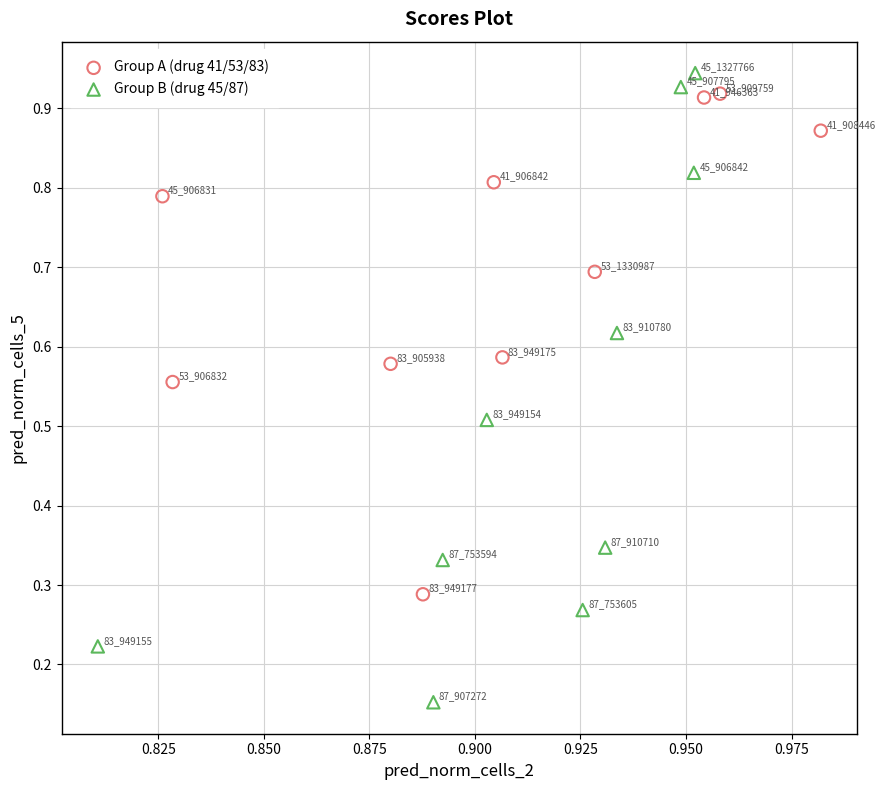

What are all the series names shown in the legend?

Group A (drug 41/53/83), Group B (drug 45/87)